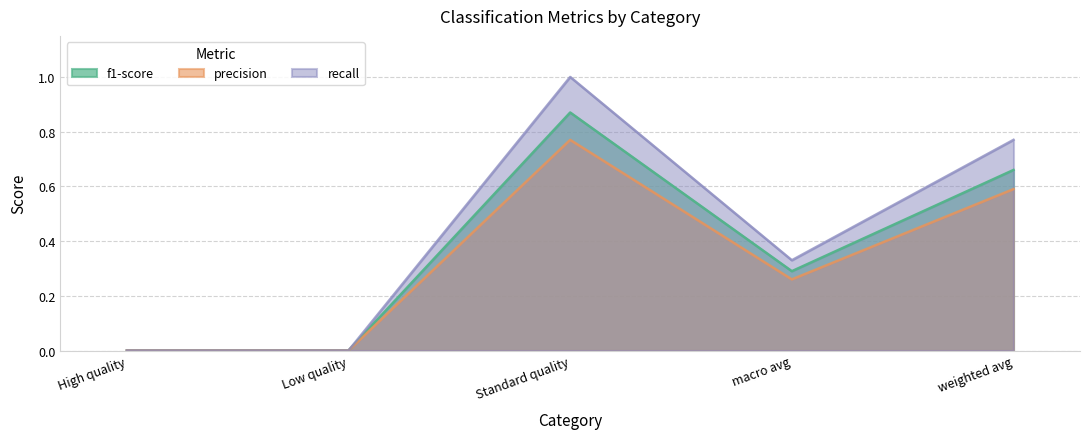

What is the value of the recall point at the 4th from the left?

0.3